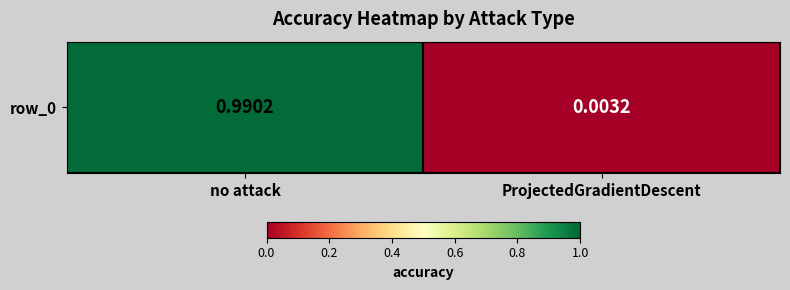

Reading left to right, extract all data points from this chart.

1.0	0.0